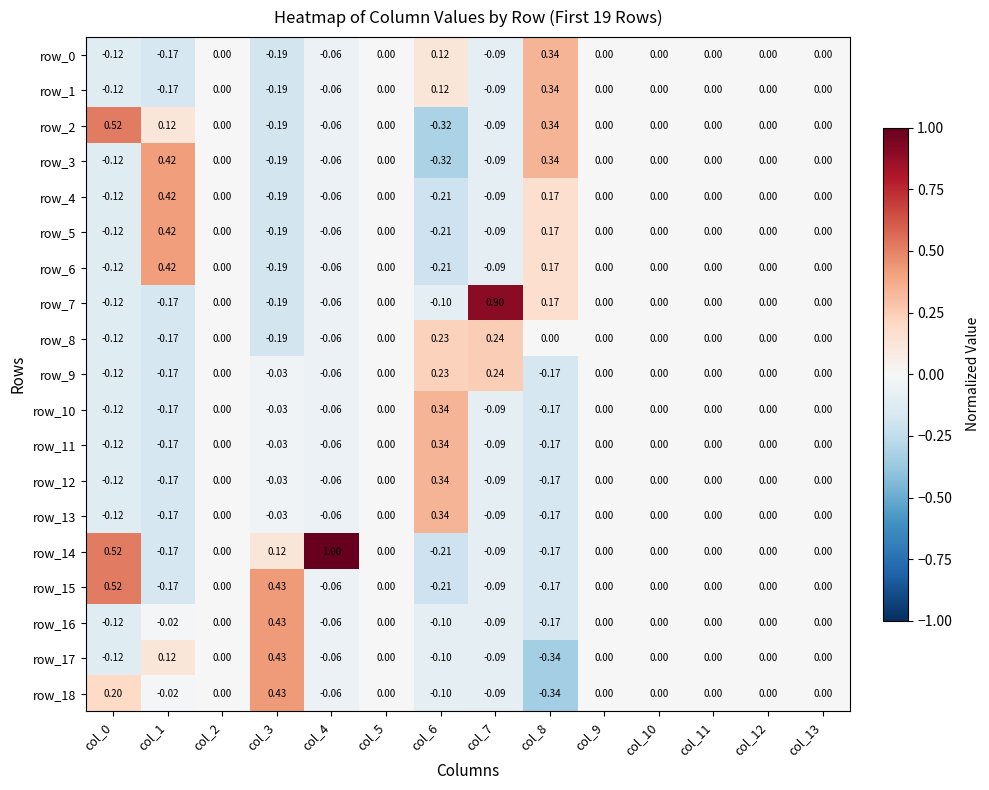

Which series has the largest total across all categories?

row_14